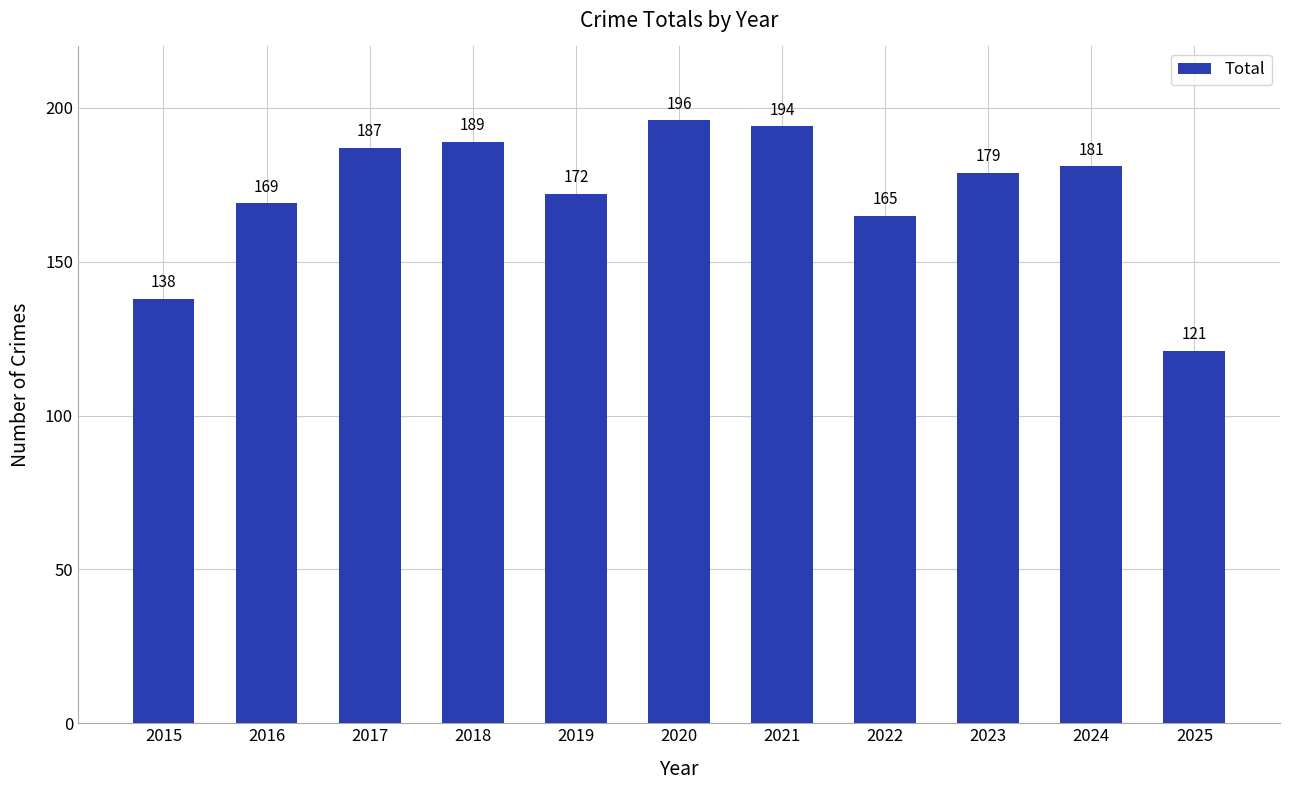

Between 2015 and 2019, which is larger?

2019